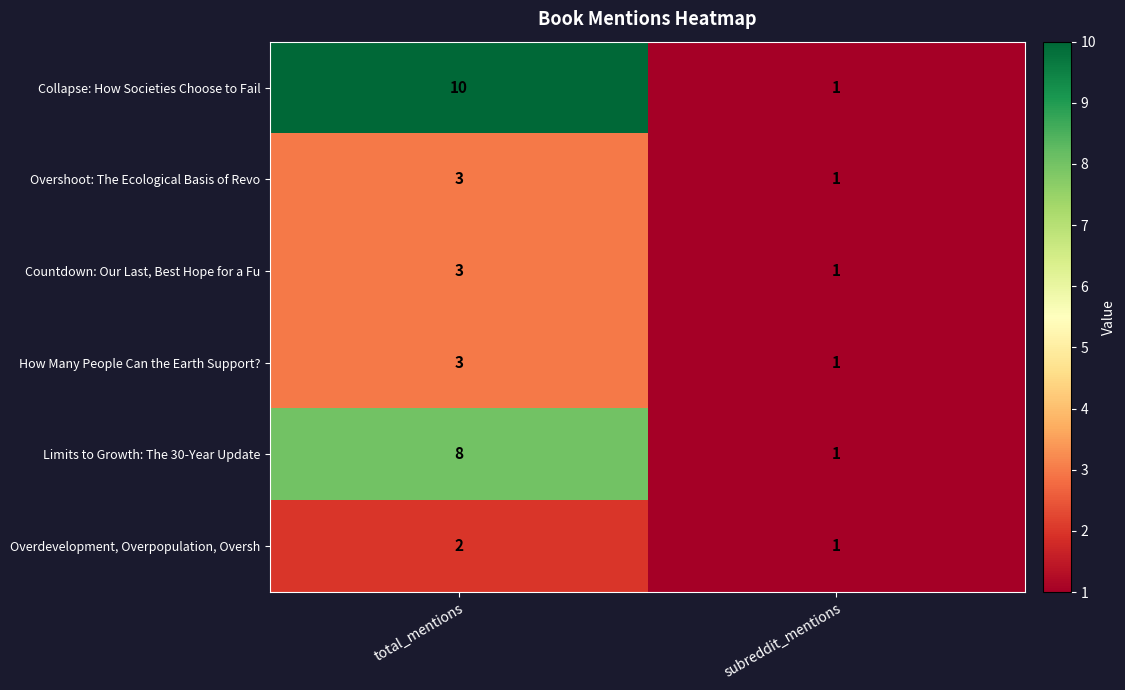

Reading left to right, transcribe all the data shown in this chart.

Collapse: How Societies Choose to Fail: total_mentions=10	subreddit_mentions=1
Overshoot: The Ecological Basis of Revo: total_mentions=3	subreddit_mentions=1
Countdown: Our Last, Best Hope for a Fu: total_mentions=3	subreddit_mentions=1
How Many People Can the Earth Support?: total_mentions=3	subreddit_mentions=1
Limits to Growth: The 30-Year Update: total_mentions=8	subreddit_mentions=1
Overdevelopment, Overpopulation, Oversh: total_mentions=2	subreddit_mentions=1